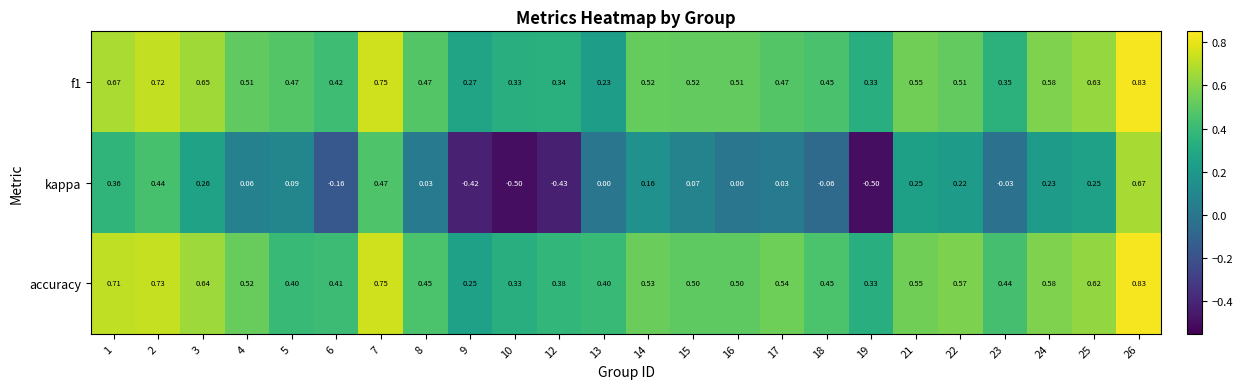

Which series has the largest total across all categories?

accuracy